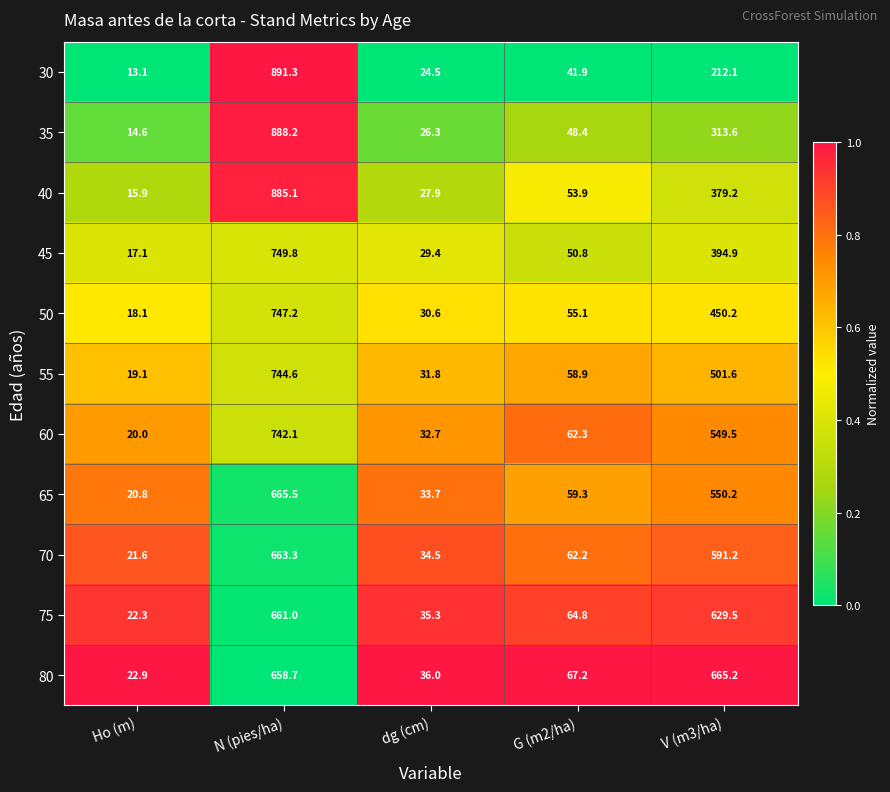

Which label corresponds to the largest value in the chart?

N (pies/ha)